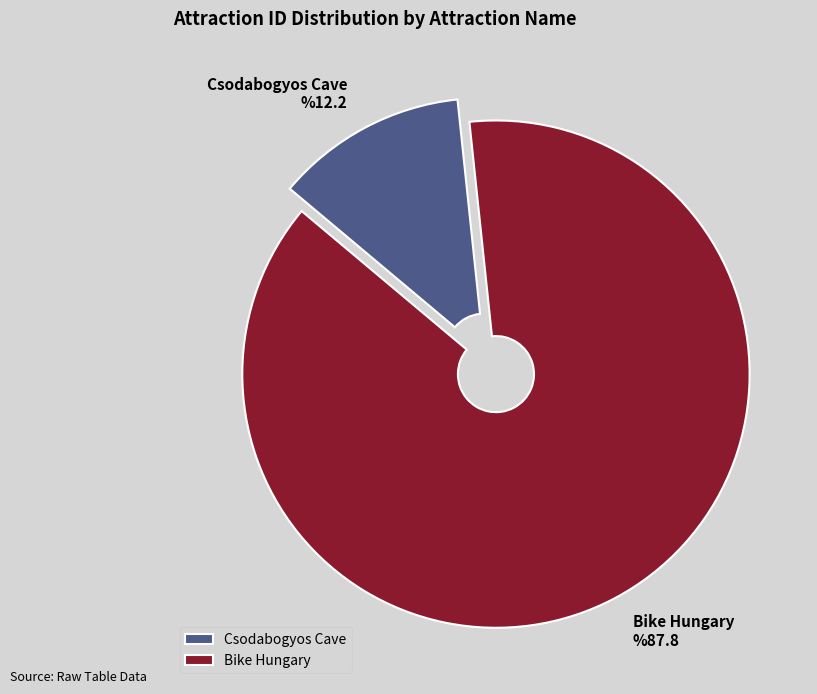

Rank the categories by value from lowest to highest.

Csodabogyos Cave, Bike Hungary